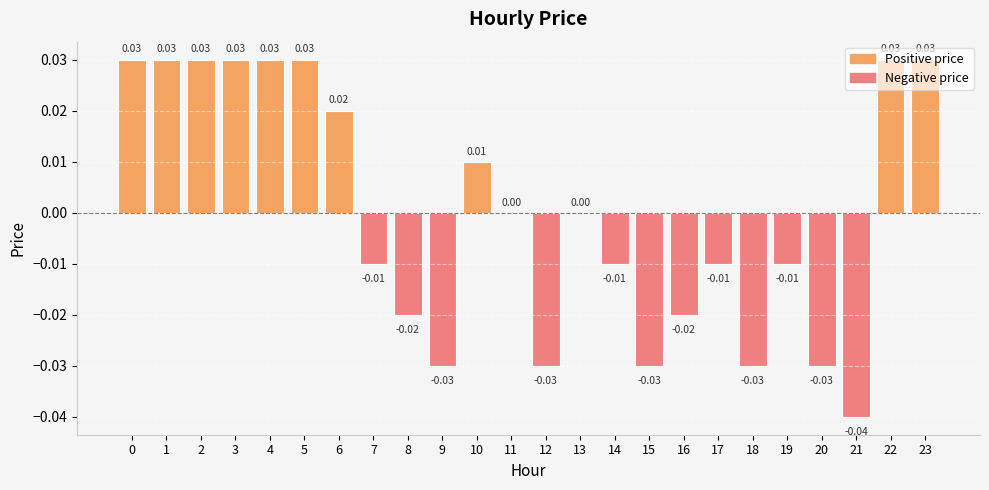

Which has a higher value, 22 or 16?

22